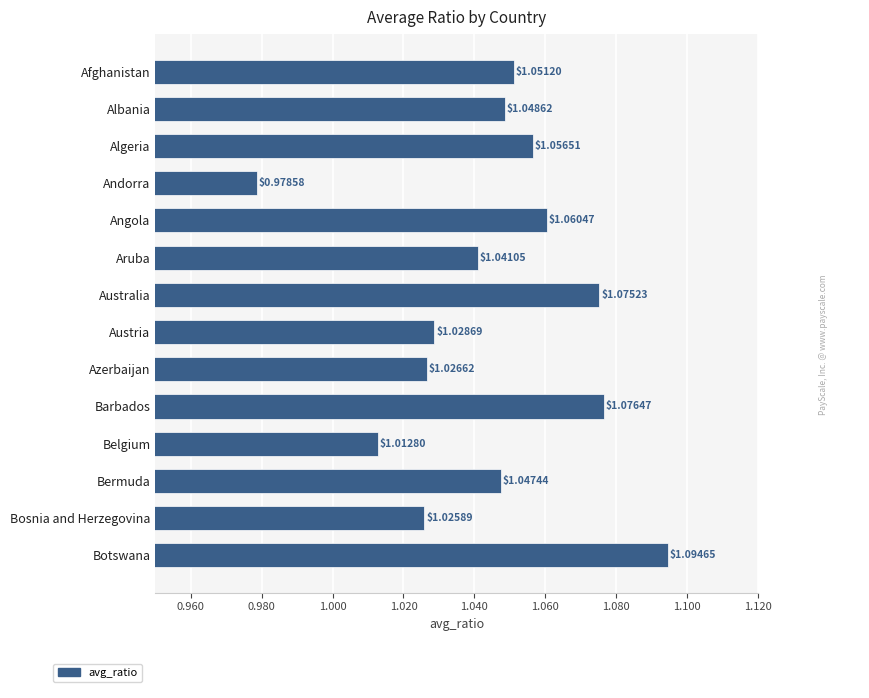

At which category does the chart reach its minimum across all series?

Andorra